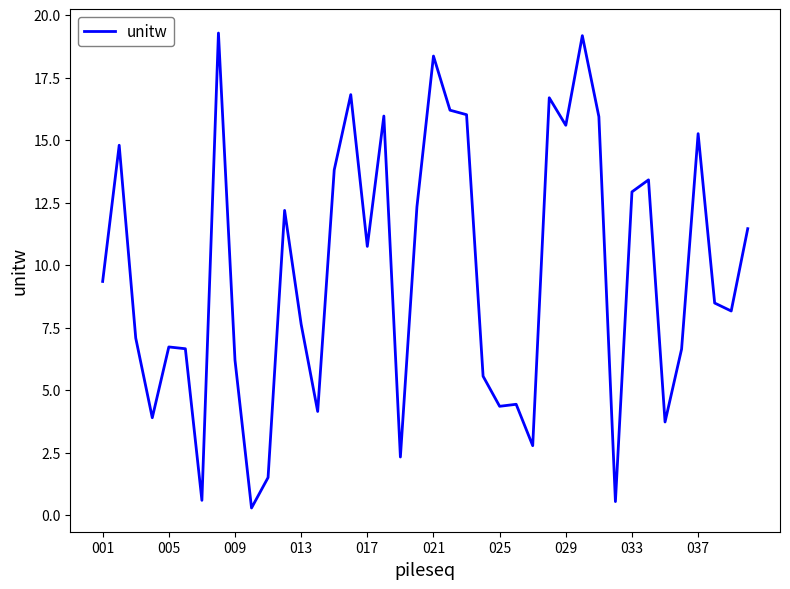

What is the maximum value shown in the chart?

19.3